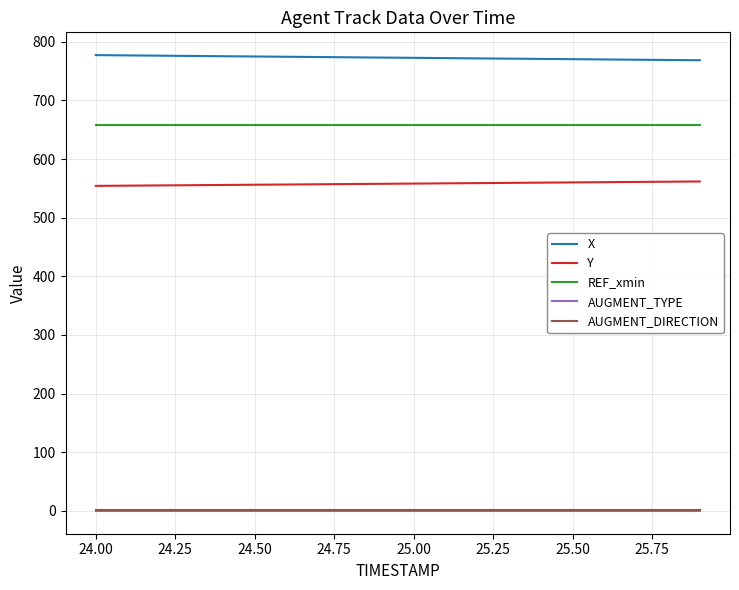

Which series has the largest total across all categories?

X